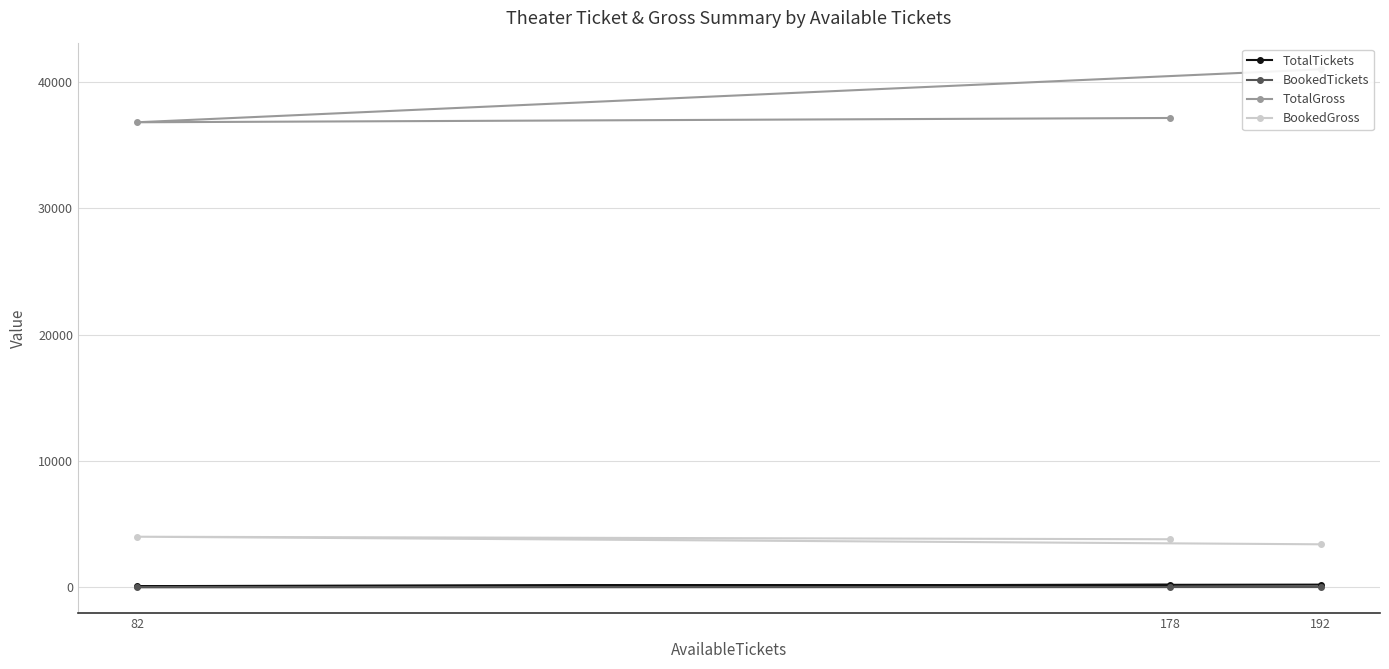

List the labels in order of TotalGross value, largest first.

192, 178, 82